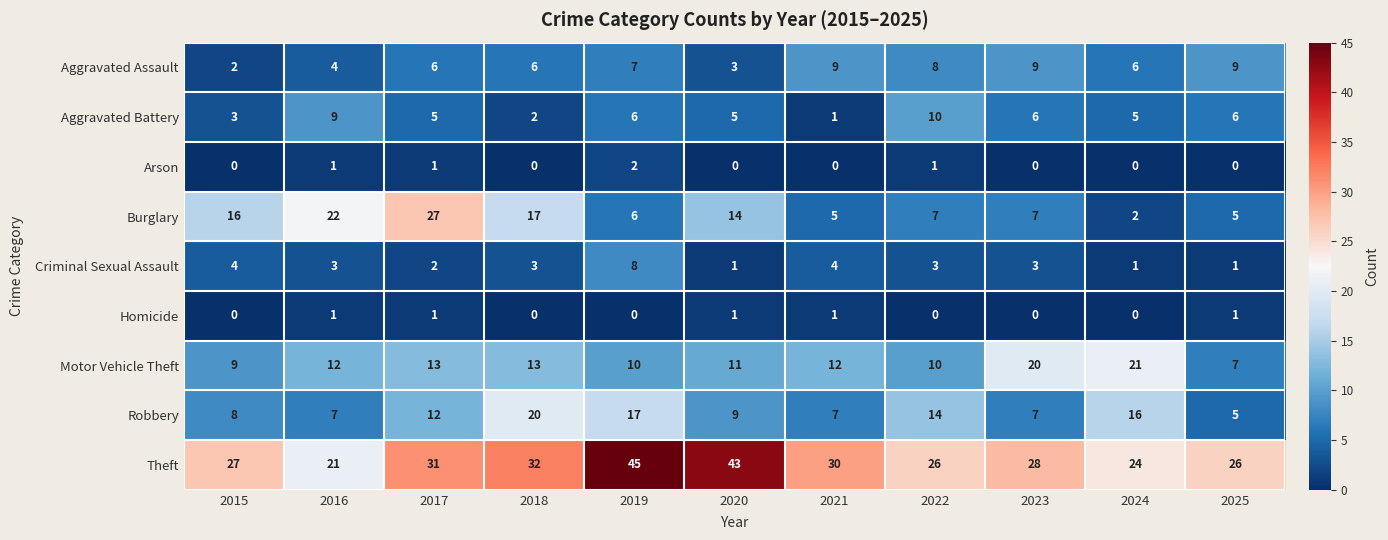

Rank the series by their maximum value, from lowest to highest.

Homicide, Arson, Criminal Sexual Assault, Aggravated Assault, Aggravated Battery, Robbery, Motor Vehicle Theft, Burglary, Theft